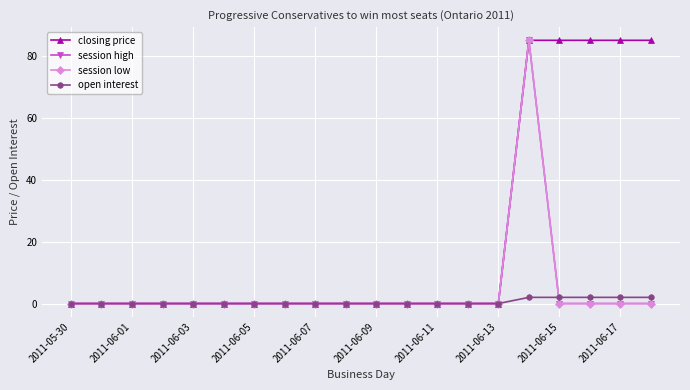

Does the chart have visible grid lines?

Yes